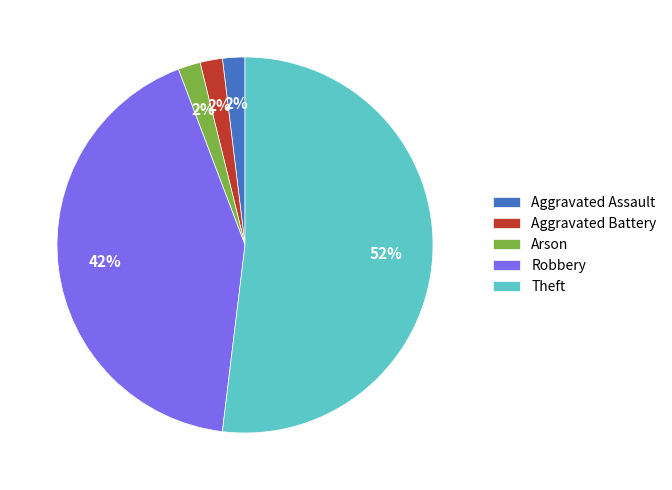

Is there any slice that represents more than half of the pie?

Yes